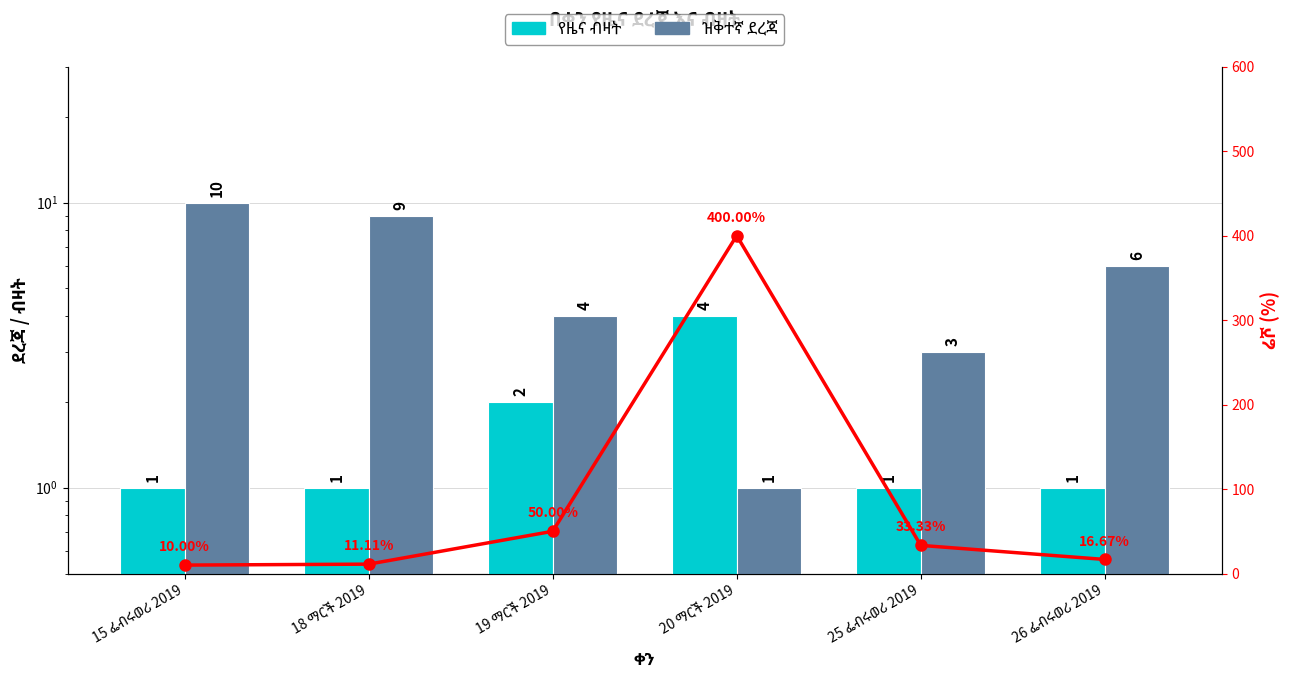

What are all the series names shown in the legend?

የዜና ብዛት, ዝቅተኛ ደረጃ, ሬሾ (%)